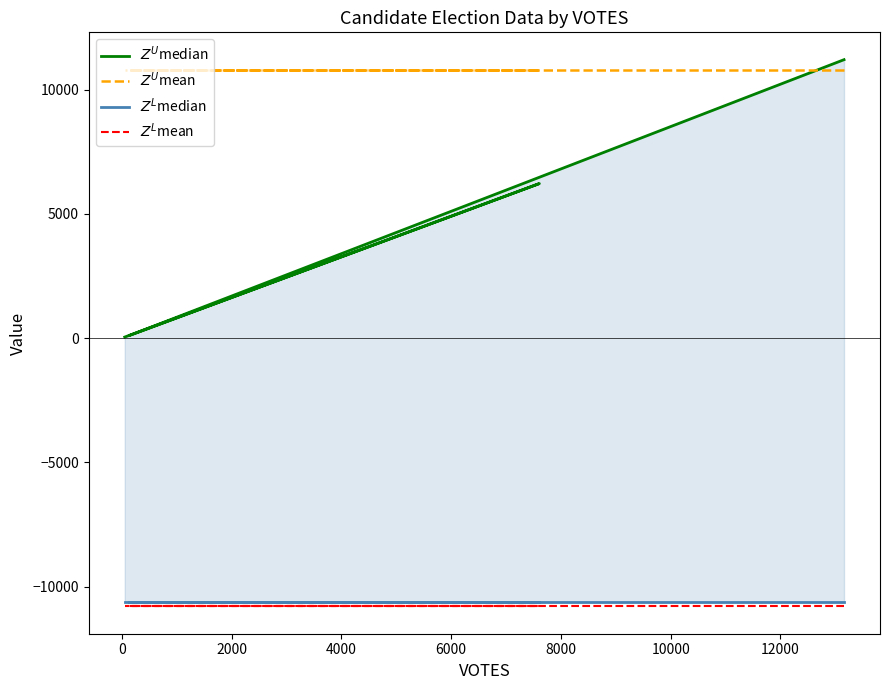

What are all the series names shown in the legend?

$Z^U$median, $Z^U$mean, $Z^L$median, $Z^L$mean